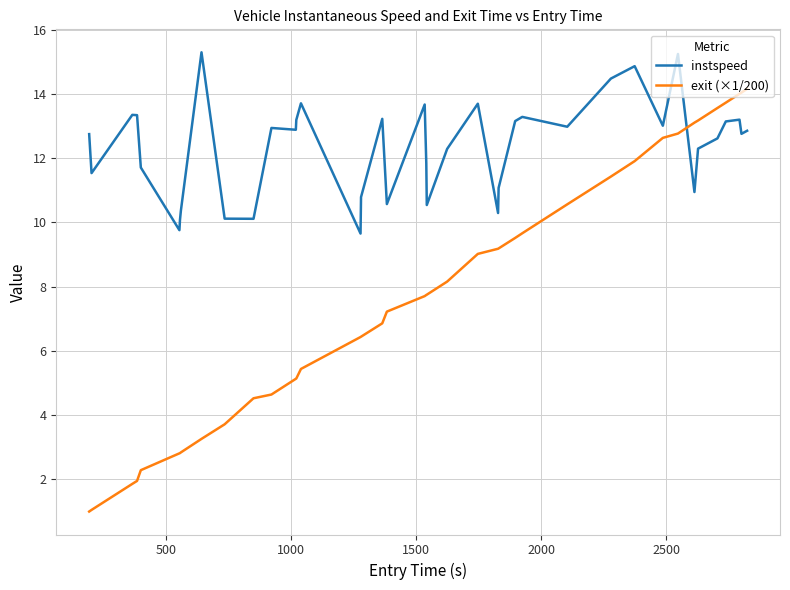

What is the minimum value shown in the chart?

1.0